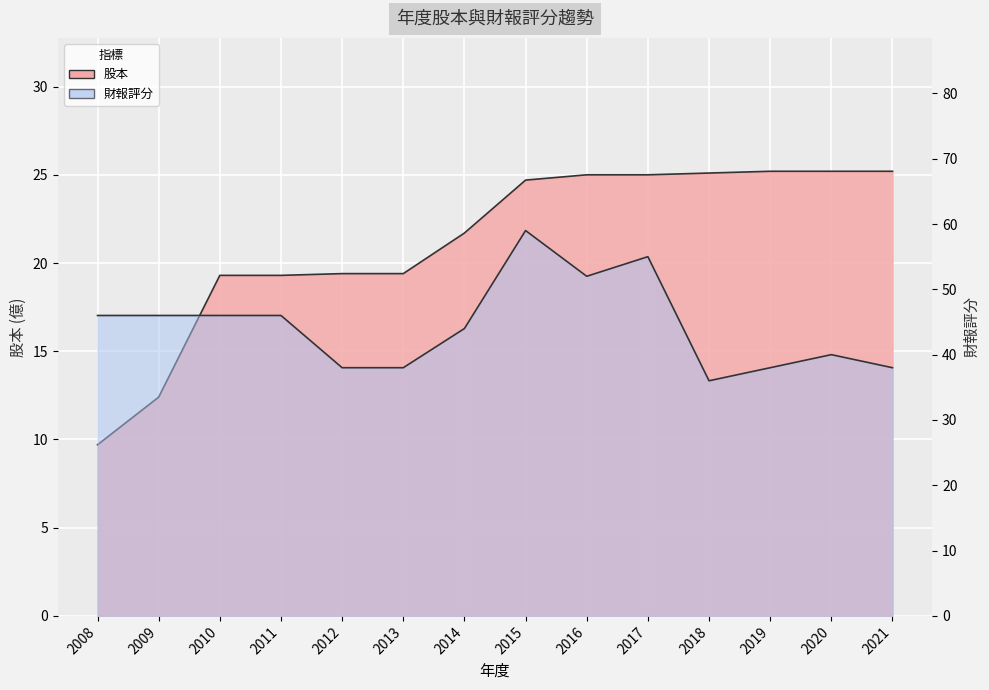

Reading right to left, what are all the values shown in this chart?

股本: 2021=25.2	2020=25.2	2019=25.2	2018=25.1	2017=25.0	2016=25.0	2015=24.7	2014=21.7	2013=19.4	2012=19.4	2011=19.3	2010=19.3	2009=12.4	2008=9.7
財報評分: 2021=38.0	2020=40.0	2019=38.0	2018=36.0	2017=55.0	2016=52.0	2015=59.0	2014=44.0	2013=38.0	2012=38.0	2011=46.0	2010=46.0	2009=46.0	2008=46.0